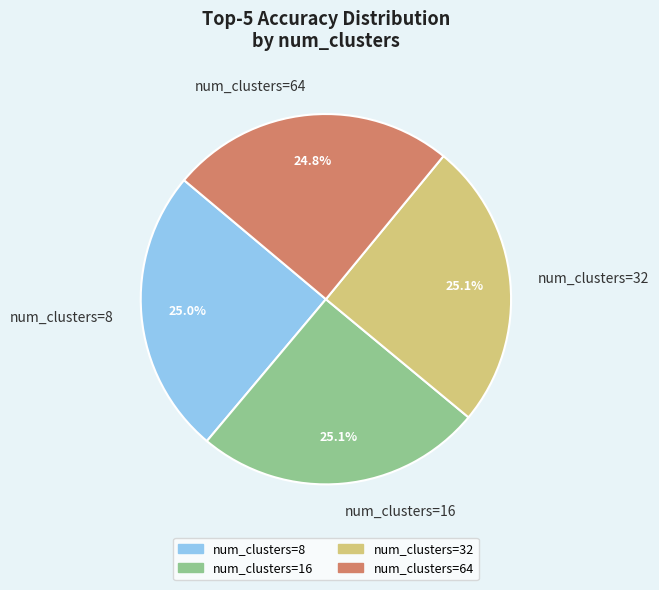

Is there any slice that represents more than half of the pie?

No